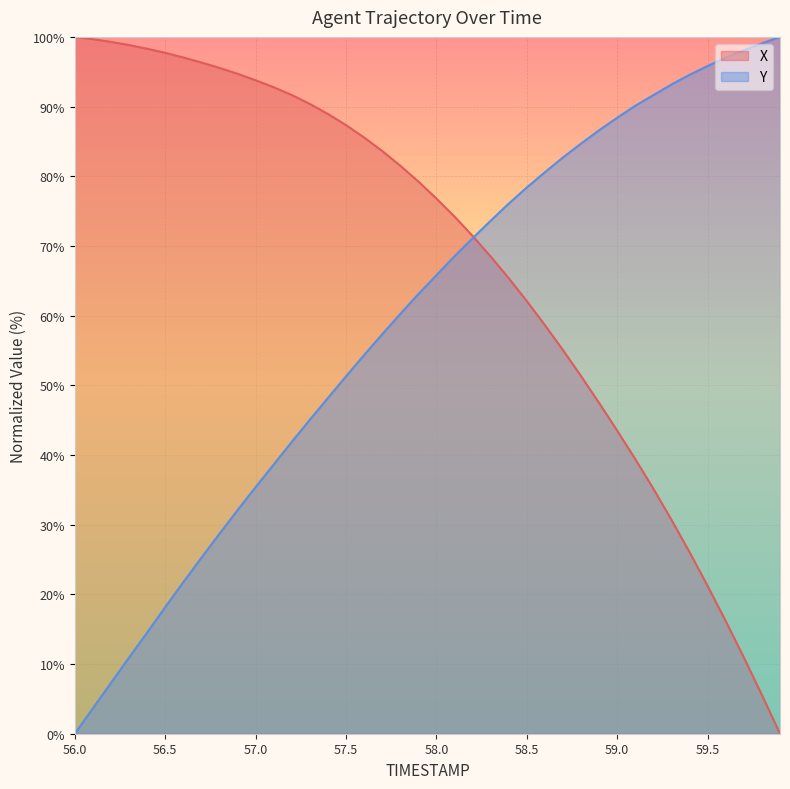

What is the difference between the highest and lowest values at 58.0?

11.0